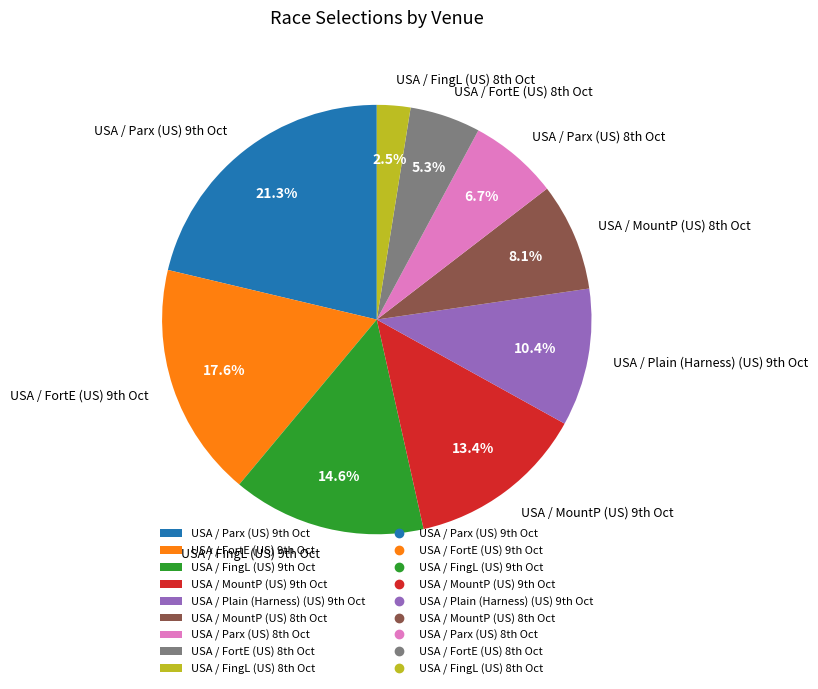

How many slices are in this pie chart?

9